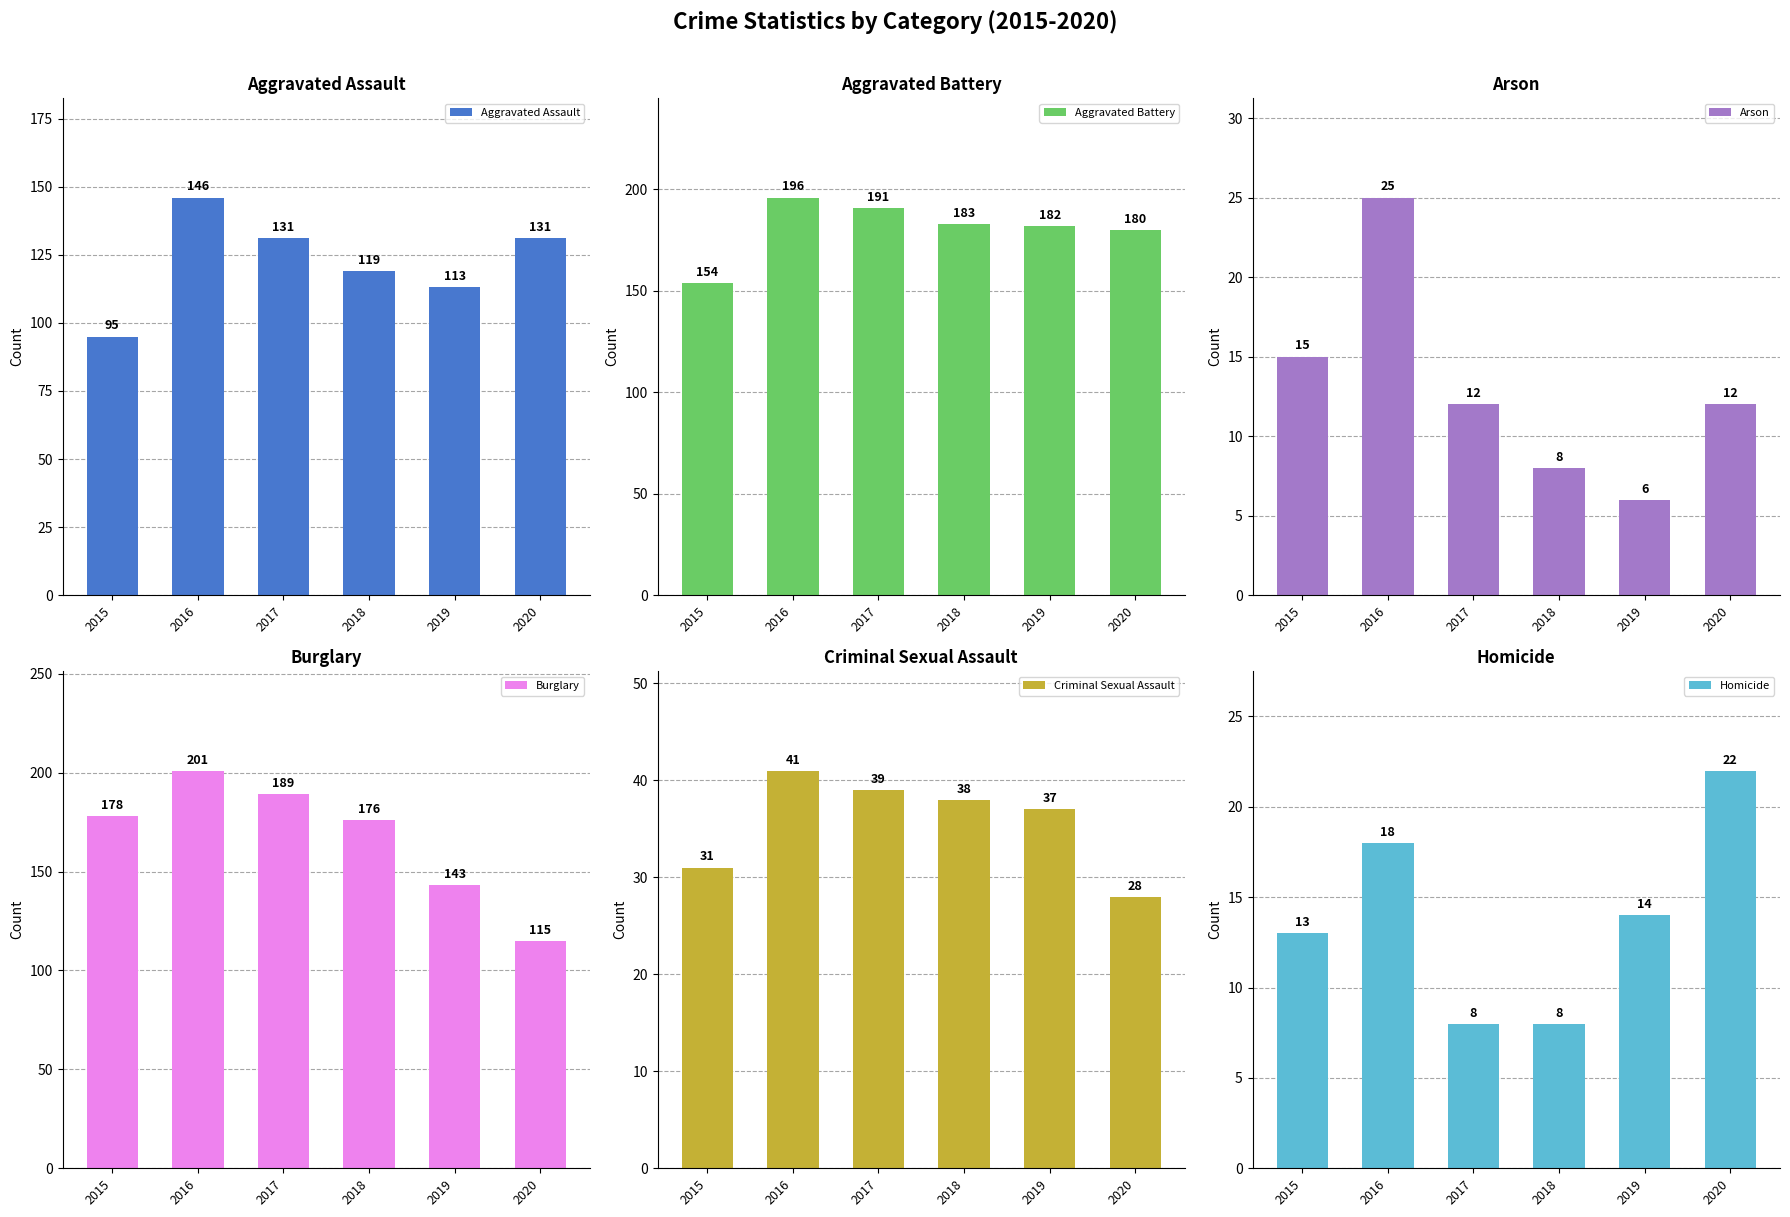

Where does the Arson series first go above 12?

2015